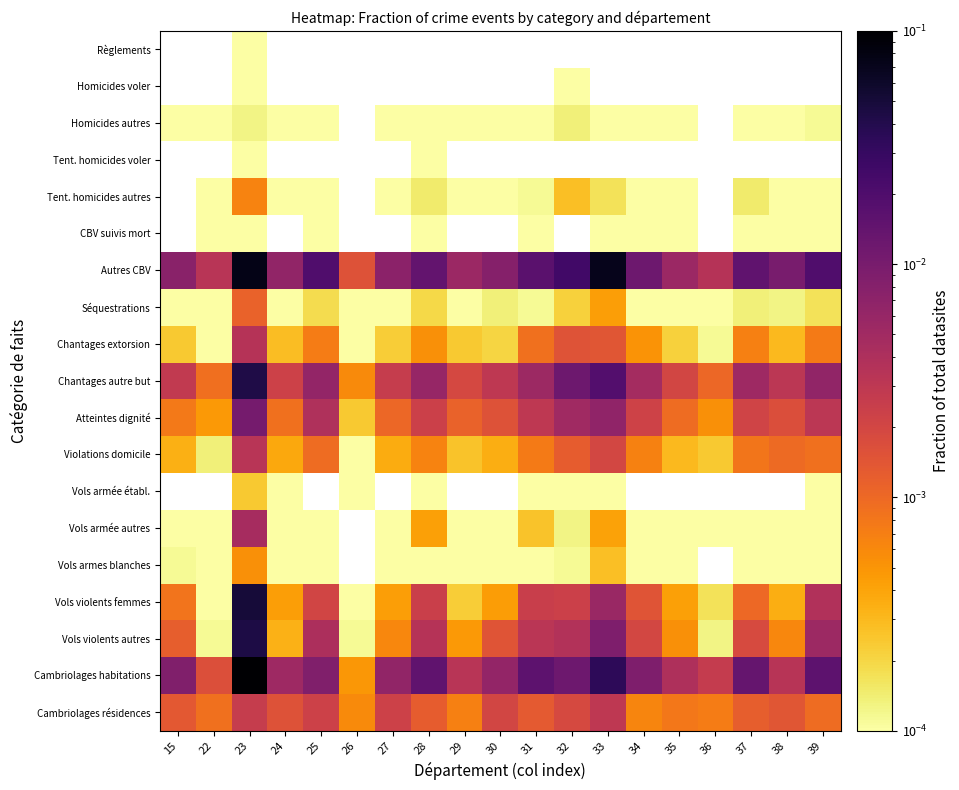

Count the number of categories in the chart.

19